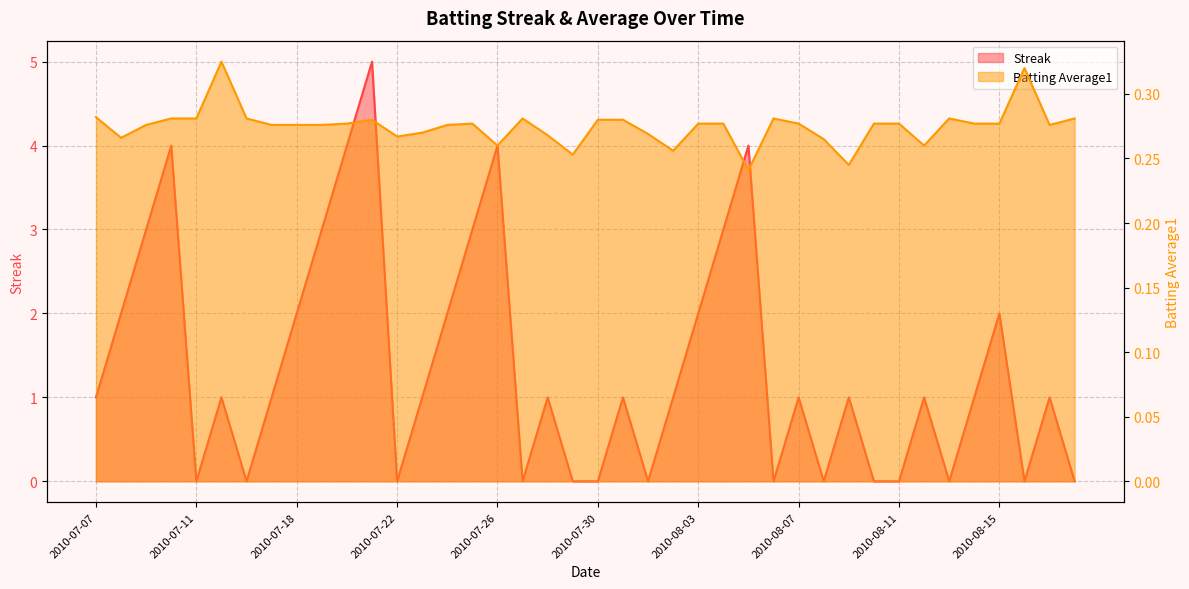

At which label does Streak first exceed 1?

2010-07-08